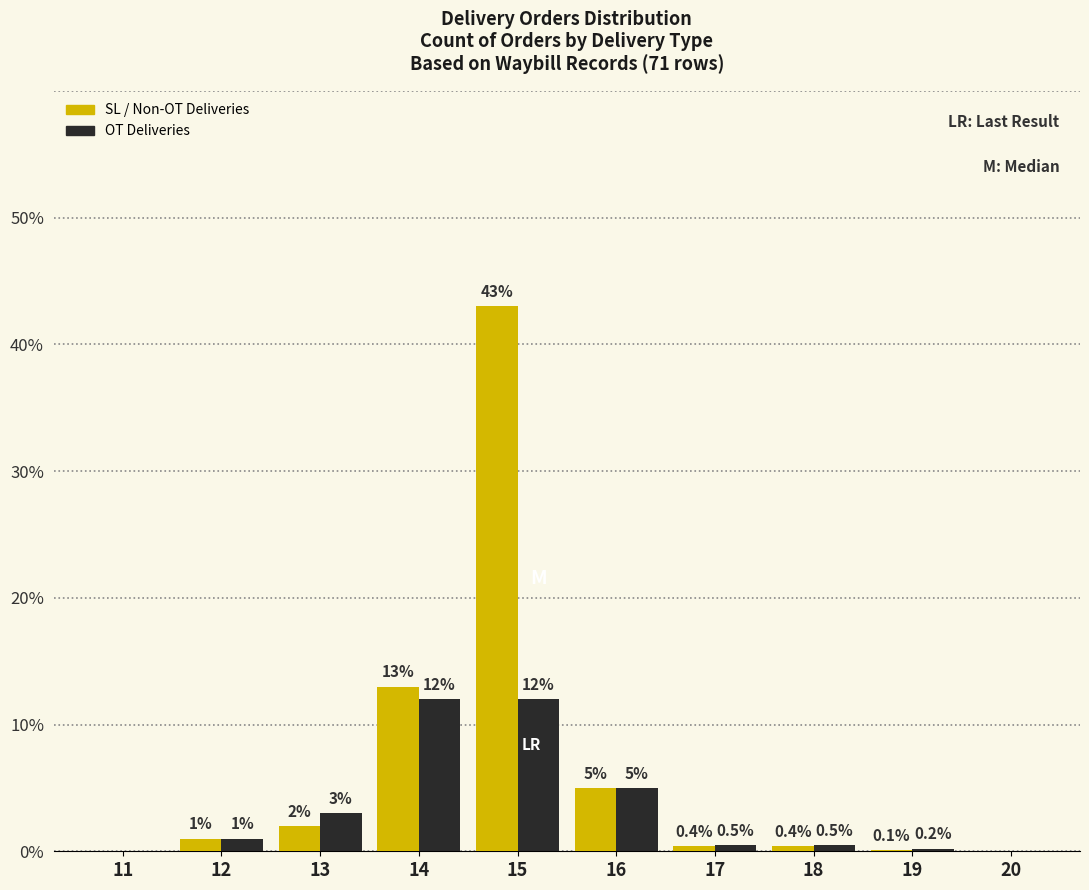

Reading right to left, transcribe all the data shown in this chart.

SL / Non-OT Deliveries: 20=0.0	19=0.1	18=0.4	17=0.4	16=5.0	15=43.0	14=13.0	13=2.0	12=1.0	11=0.0
OT Deliveries: 20=0.0	19=0.2	18=0.5	17=0.5	16=5.0	15=12.0	14=12.0	13=3.0	12=1.0	11=0.0